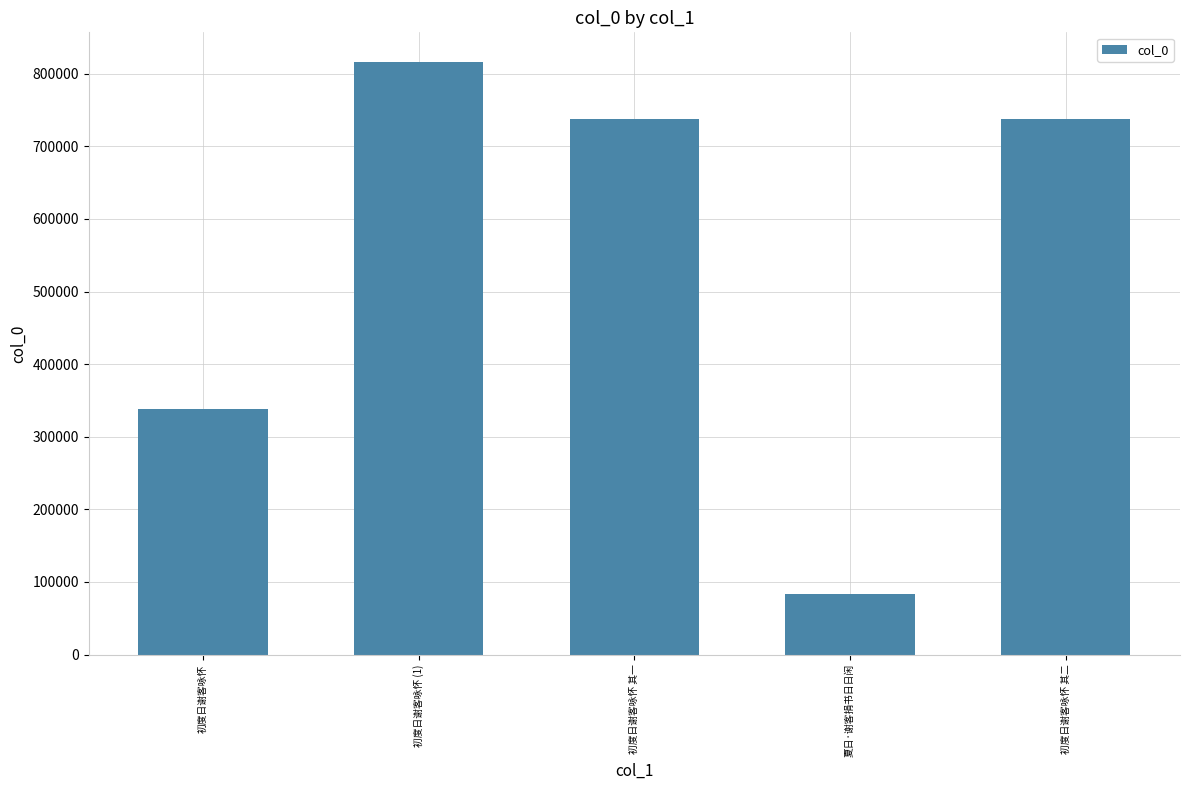

How many series are shown in this chart?

1